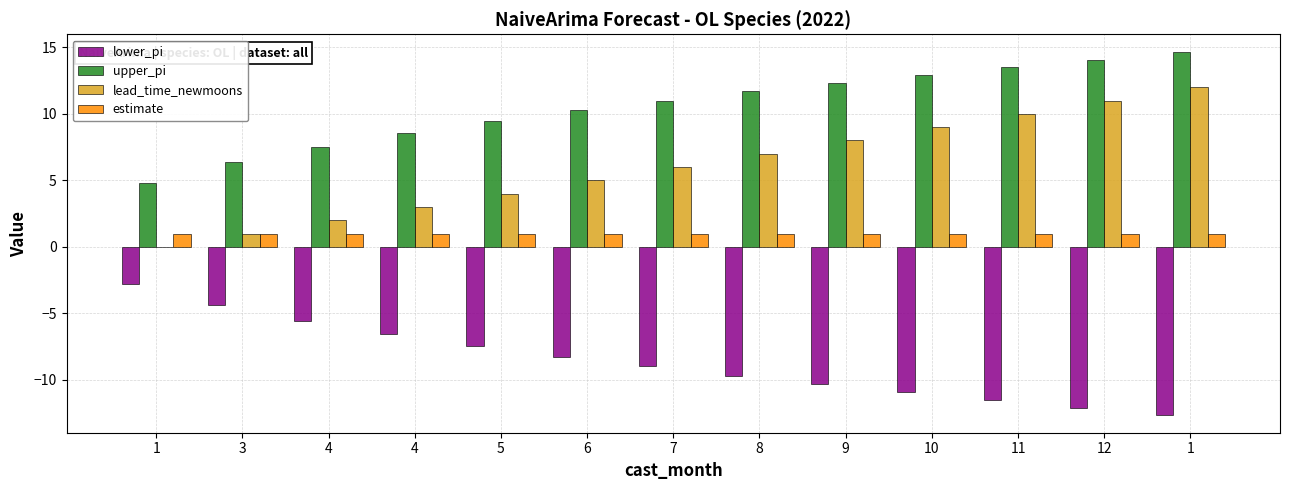

How many groups of bars are there?

13